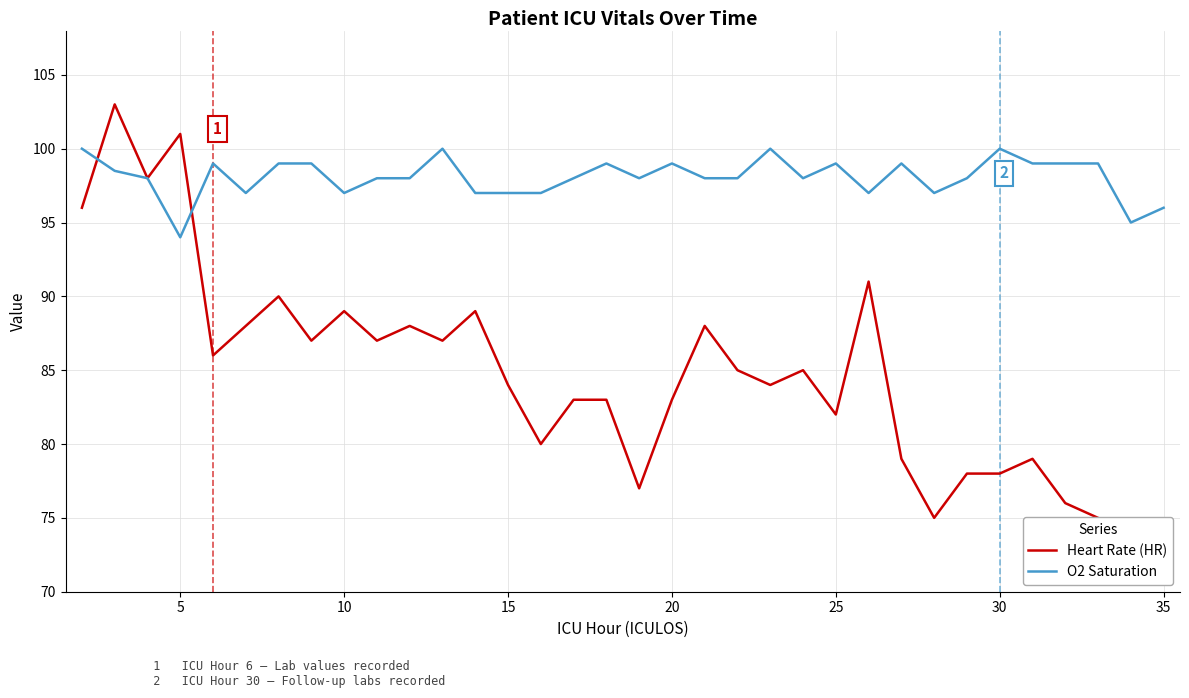

What is the sum of all O2 Saturation values?

3334.5